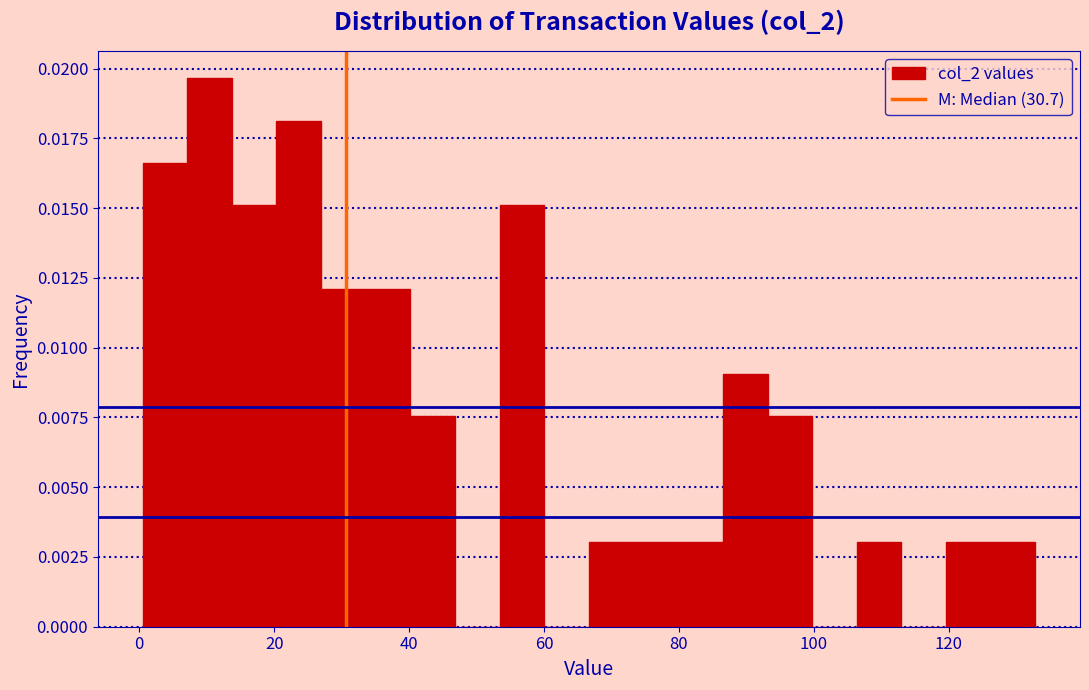

Read against the x-axis, roughly where is the centre of the tallest bar?

10